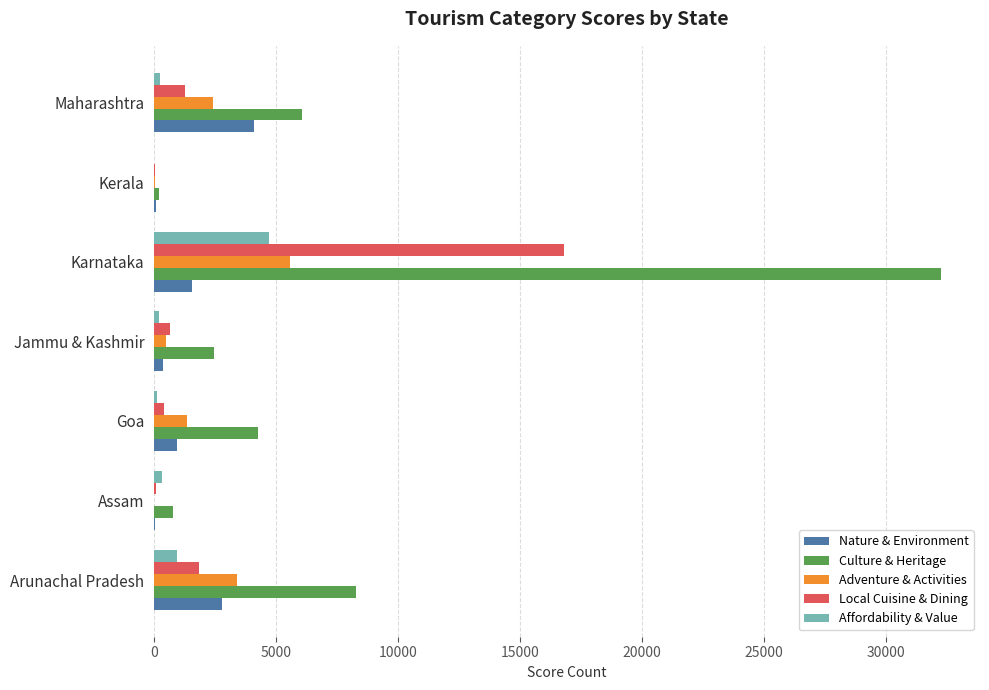

At which label does Culture & Heritage reach its peak?

Karnataka